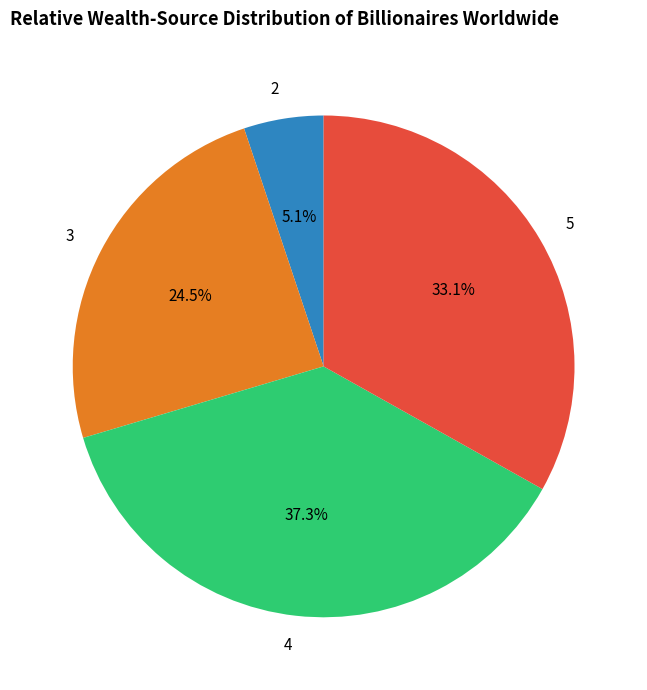

To the nearest percent, what is the combined percentage of 2 and 4?

42%